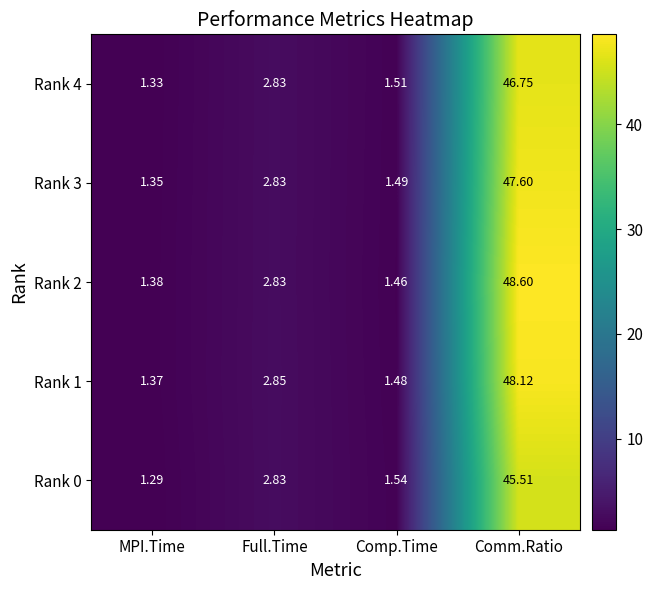

Between MPI.Time and Full.Time, which series saw the biggest shift?

Rank 0